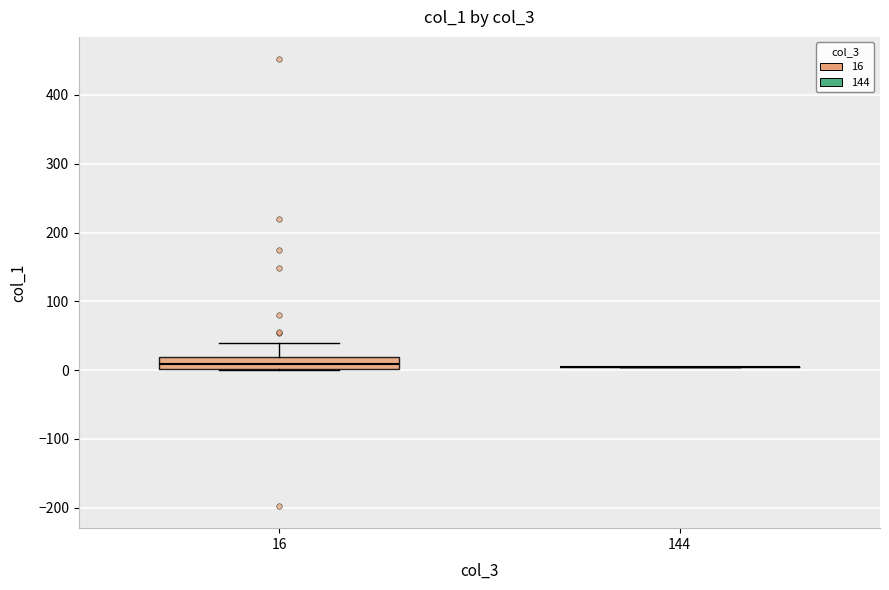

Reading left to right, read every box against the y-axis: the position of its median line, the range the box covers, and the ends of its whiskers. The values are not printed on the chart, so give them approximately, as read against the axis.

16: median 10, box 0 to 20, whiskers 0 to 40
144: box collapsed to a line at 0, whiskers 0 to 0